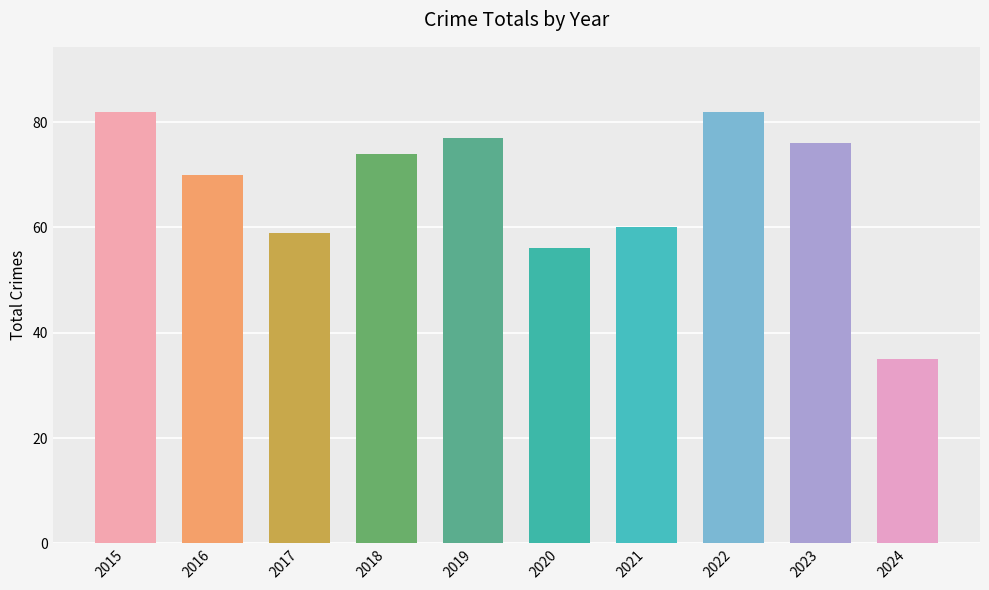

The value at 2020 is 78. True or false?

False